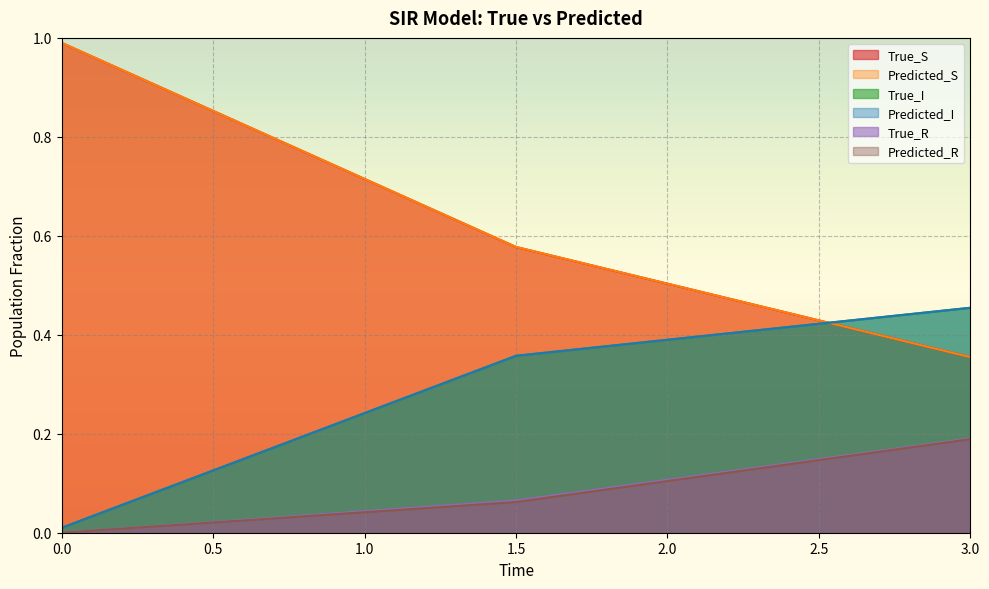

What is the average value of the Predicted_S series?

0.6